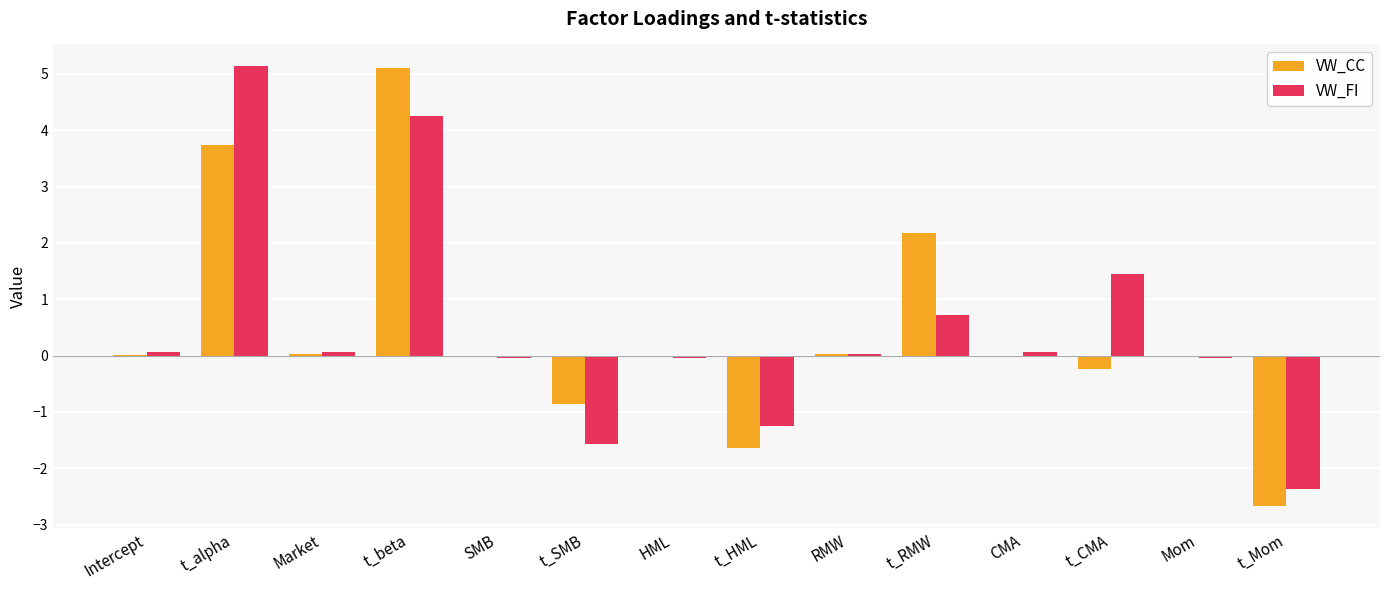

What value does the VW_CC series have at t_alpha?

3.7